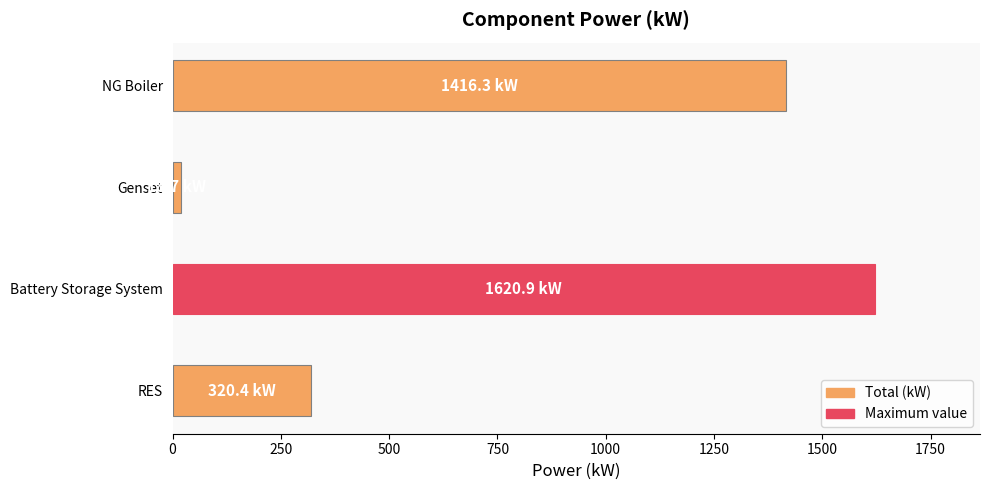

Is it true that the value at Battery Storage System is 2781.9?

False